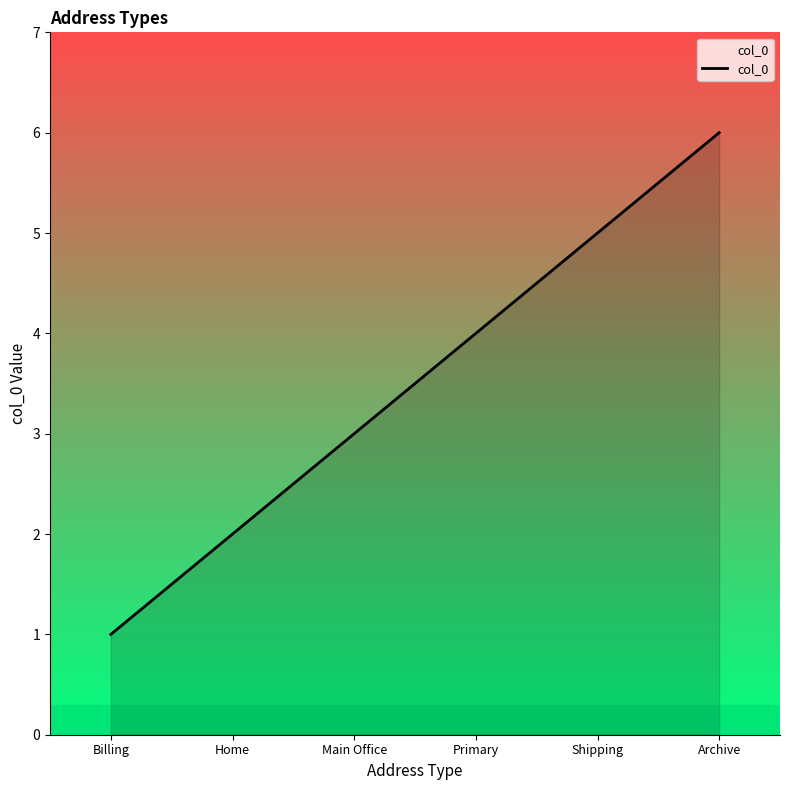

What position from the right is Main Office?

4